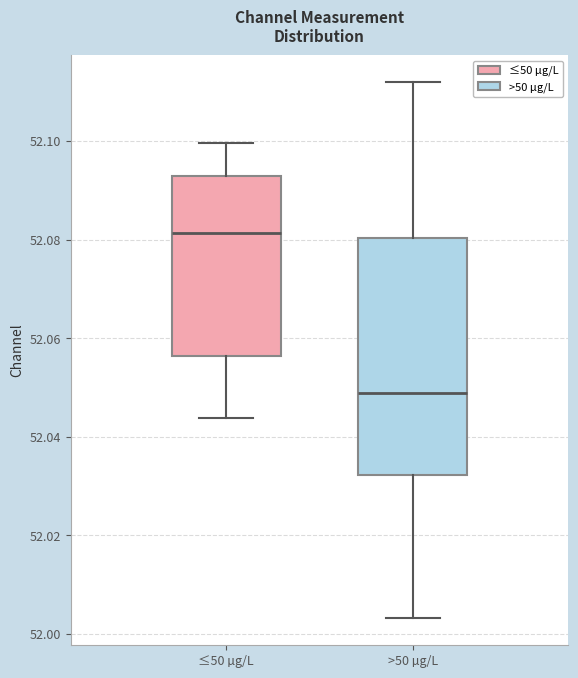

Where is the upper edge of the box for ≤50 µg/L on the y-axis? The values are not printed on the chart, so give them approximately, as read against the axis.

52.094